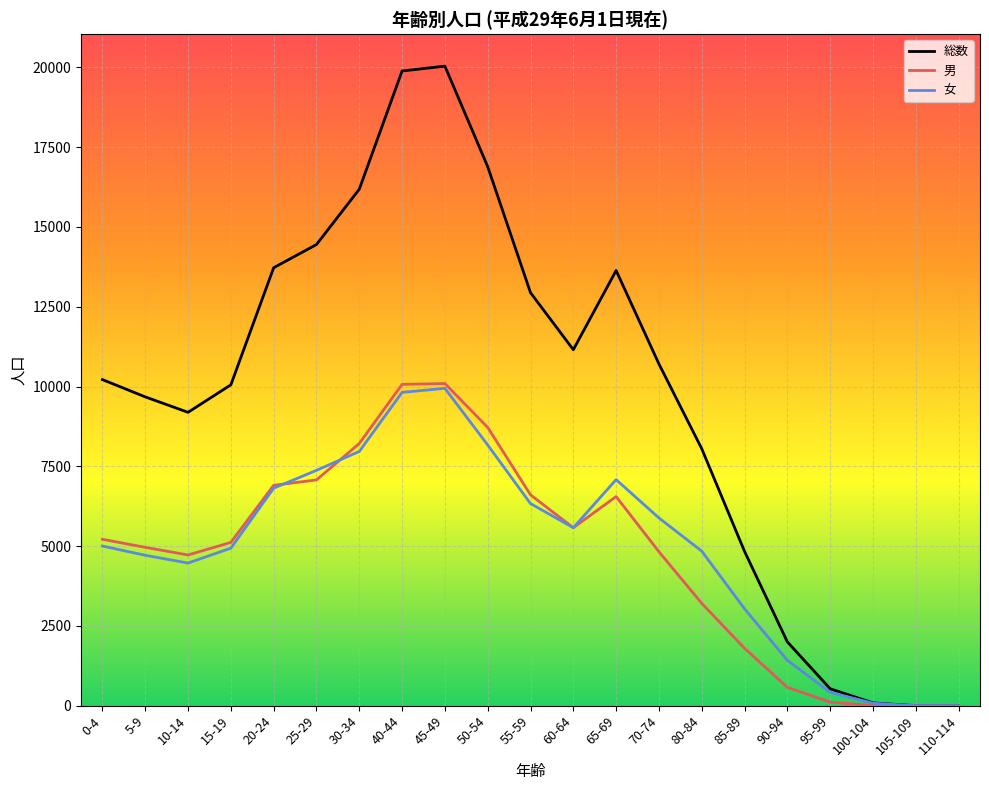

In 男, how many points are higher than both neighbors (excluding endpoints)?

2